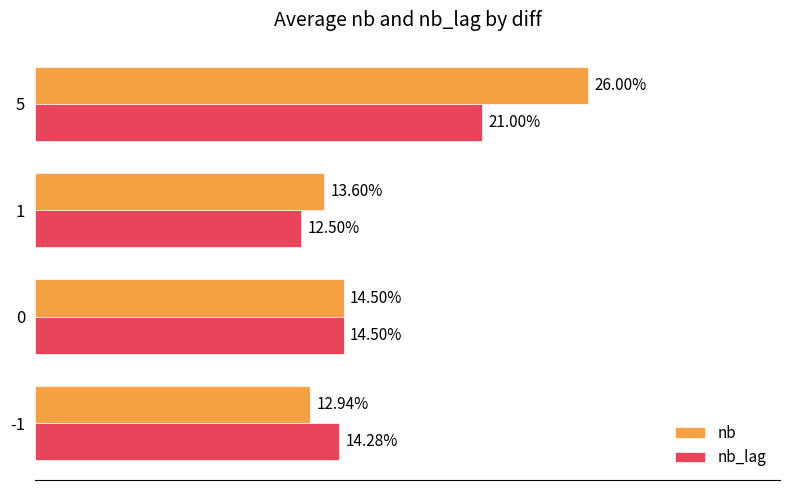

Is the value of nb at -1 greater than the value of nb_lag at 1?

Yes